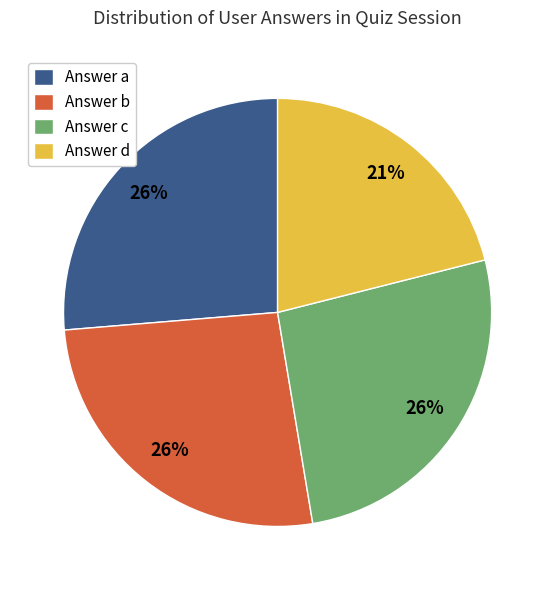

Is there a majority slice in this chart?

No